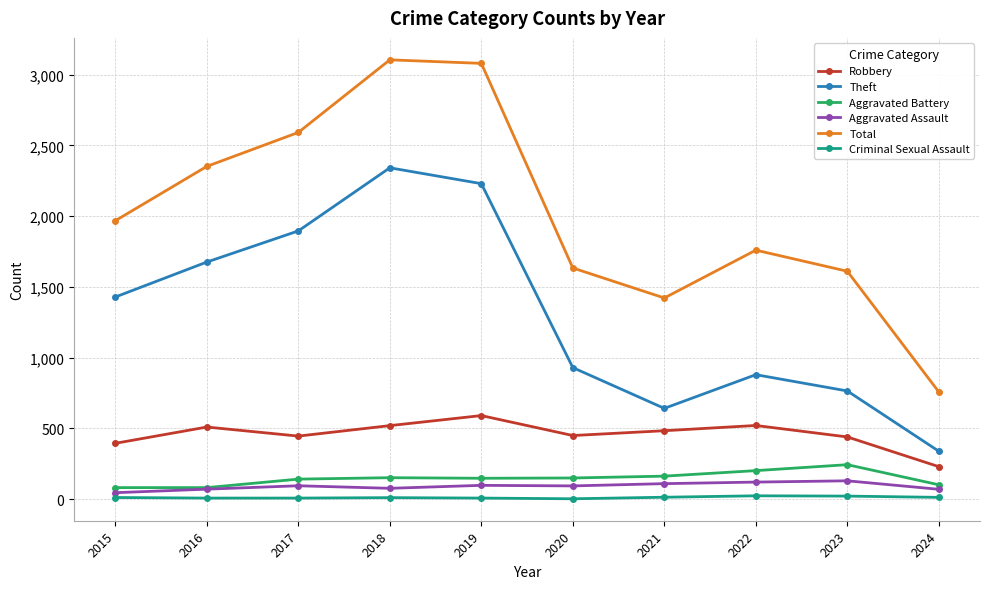

Which series has the widest spread of values?

Total